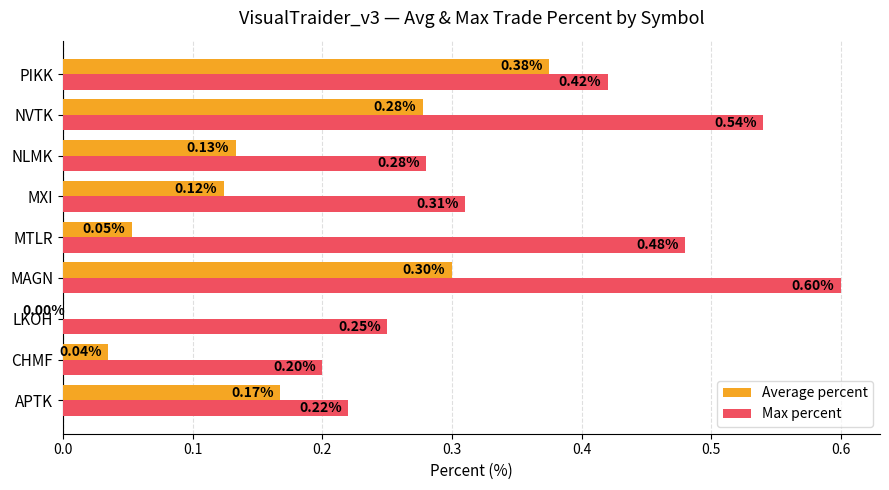

Which series has the largest total across all categories?

Max percent